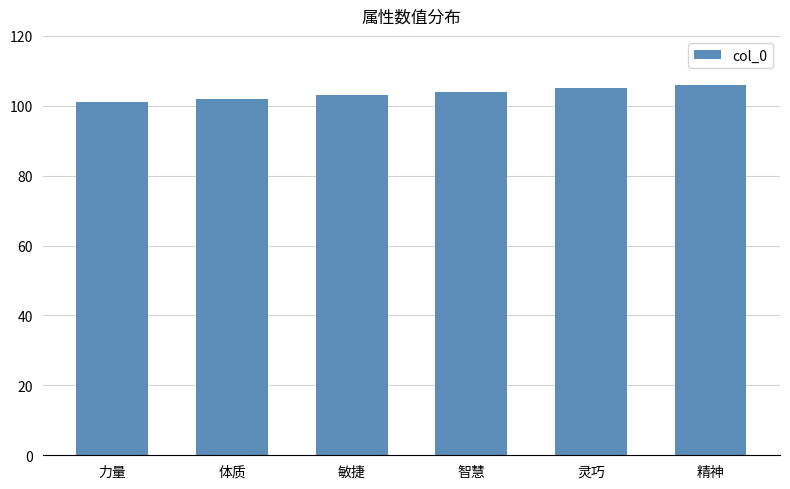

How many data points are less than 104?

3